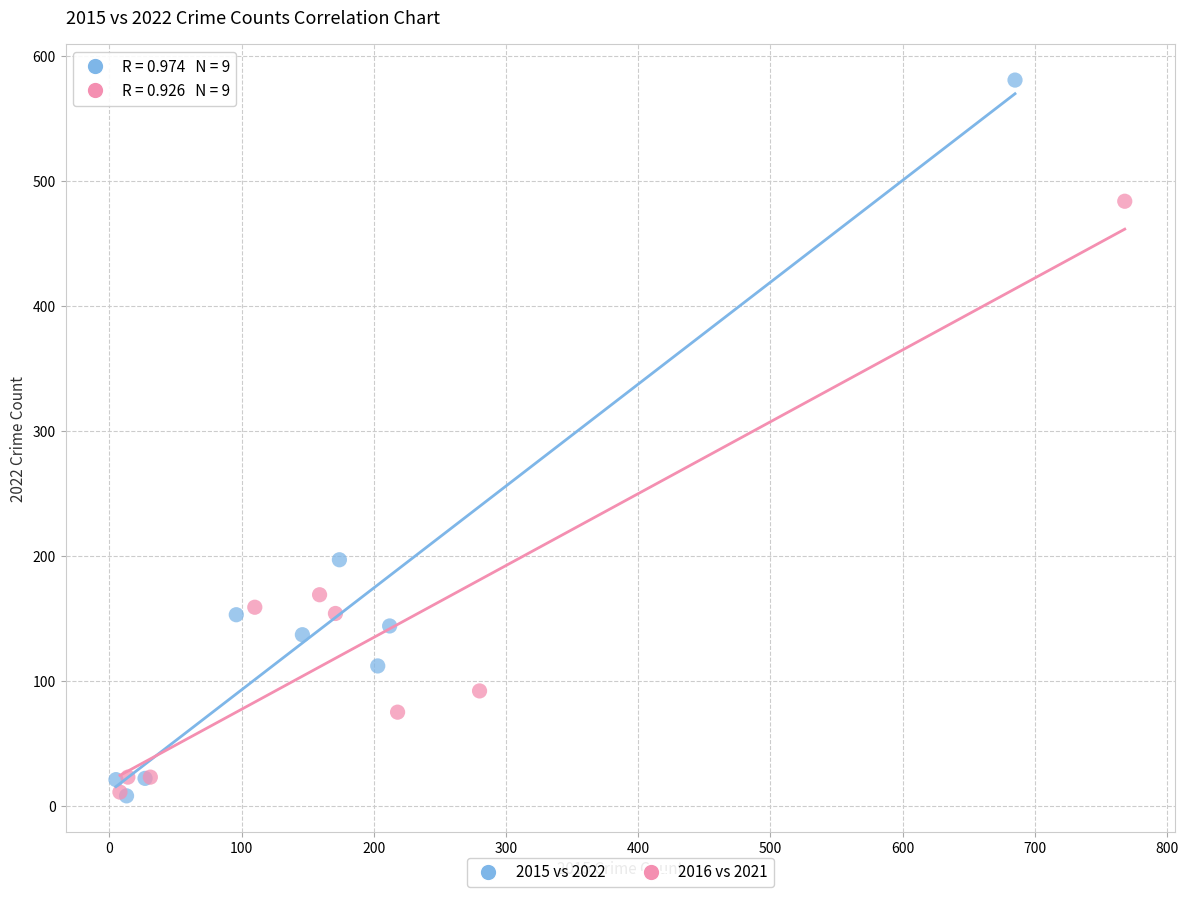

Which series has the widest spread of Y values?

2015 vs 2022